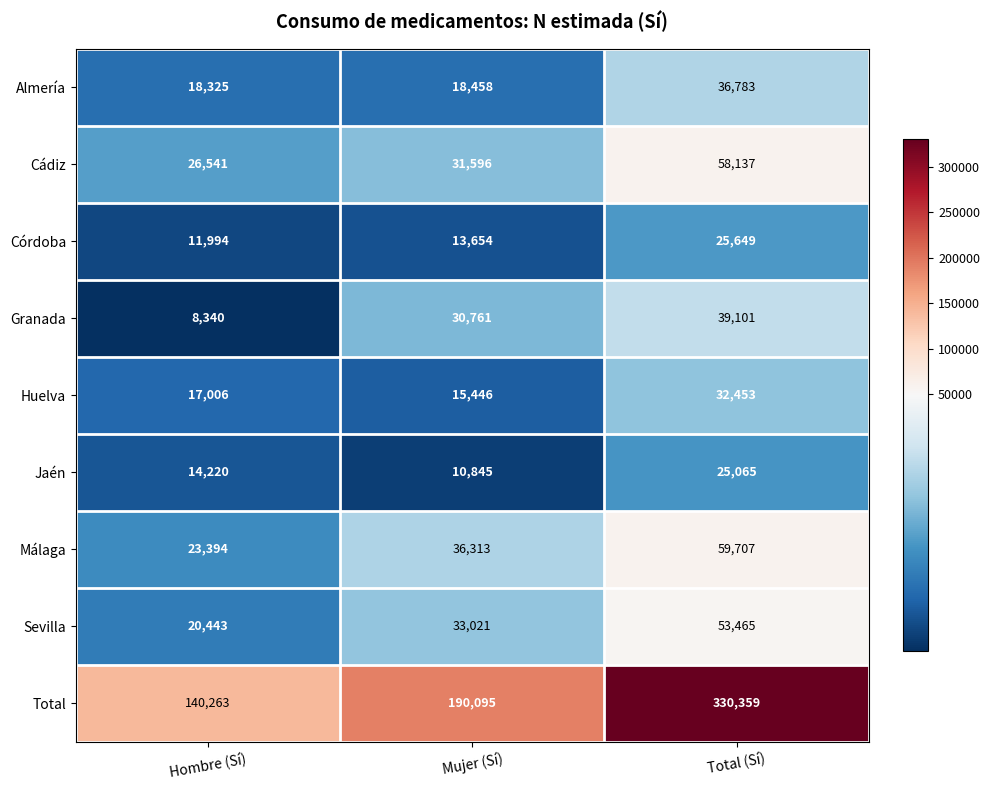

At Total (Sí), list the series in order from smallest to largest.

Jaén, Córdoba, Huelva, Almería, Granada, Sevilla, Cádiz, Málaga, Total